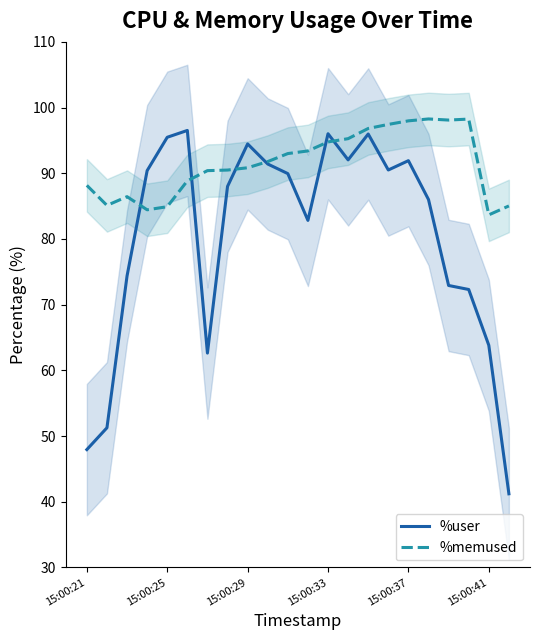

What are all the series names shown in the legend?

%user, %memused